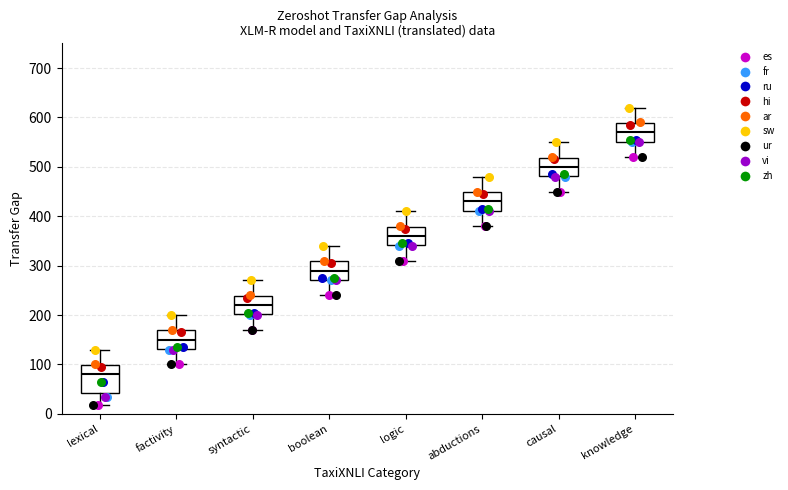

Which box's median line is the highest?

knowledge